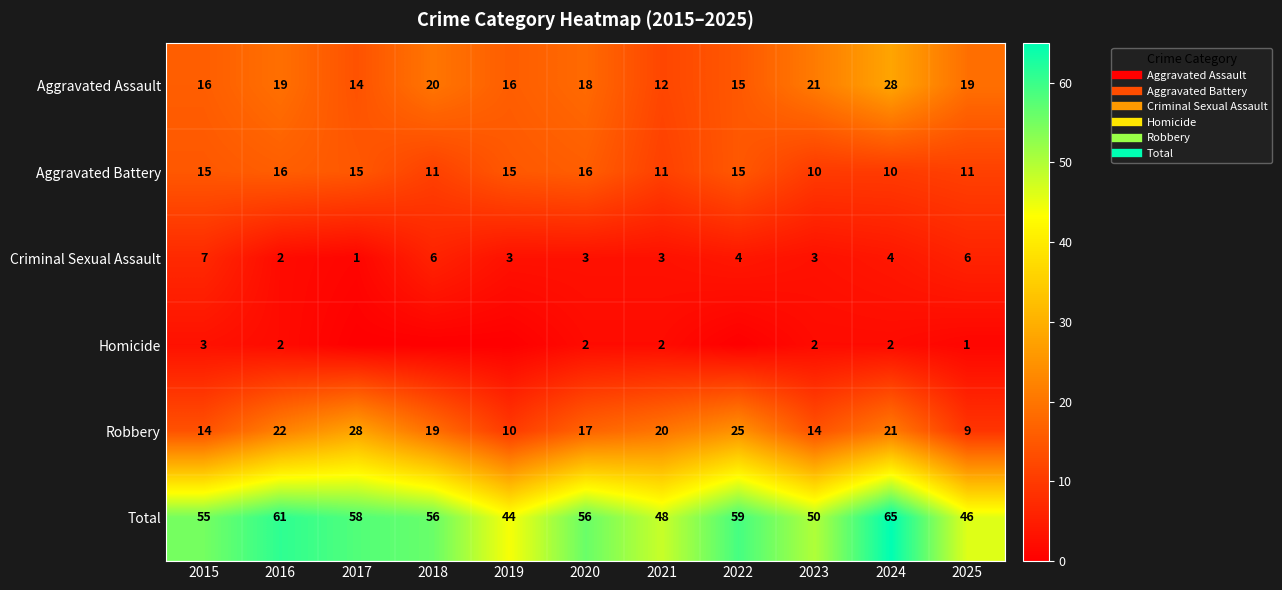

What is the total value across all series at 2015?

110